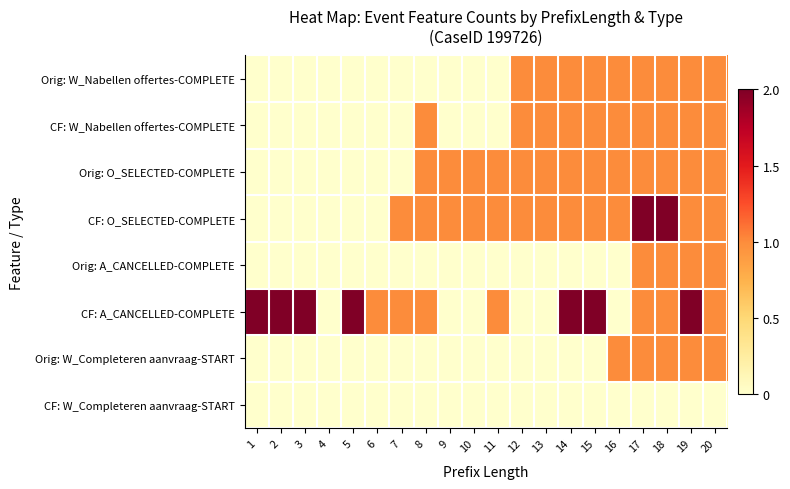

Reading left to right, list all the values displayed in this chart.

Orig: W_Nabellen offertes-COMPLETE: 1=0	2=0	3=0	4=0	5=0	6=0	7=0	8=0	9=0	10=0	11=0	12=1	13=1	14=1	15=1	16=1	17=1	18=1	19=1	20=1
CF: W_Nabellen offertes-COMPLETE: 1=0	2=0	3=0	4=0	5=0	6=0	7=0	8=1	9=0	10=0	11=0	12=1	13=1	14=1	15=1	16=1	17=1	18=1	19=1	20=1
Orig: O_SELECTED-COMPLETE: 1=0	2=0	3=0	4=0	5=0	6=0	7=0	8=1	9=1	10=1	11=1	12=1	13=1	14=1	15=1	16=1	17=1	18=1	19=1	20=1
CF: O_SELECTED-COMPLETE: 1=0	2=0	3=0	4=0	5=0	6=0	7=1	8=1	9=1	10=1	11=1	12=1	13=1	14=1	15=1	16=1	17=2	18=2	19=1	20=1
Orig: A_CANCELLED-COMPLETE: 1=0	2=0	3=0	4=0	5=0	6=0	7=0	8=0	9=0	10=0	11=0	12=0	13=0	14=0	15=0	16=0	17=1	18=1	19=1	20=1
CF: A_CANCELLED-COMPLETE: 1=2	2=2	3=2	4=0	5=2	6=1	7=1	8=1	9=0	10=0	11=1	12=0	13=0	14=2	15=2	16=0	17=1	18=1	19=2	20=1
Orig: W_Completeren aanvraag-START: 1=0	2=0	3=0	4=0	5=0	6=0	7=0	8=0	9=0	10=0	11=0	12=0	13=0	14=0	15=0	16=1	17=1	18=1	19=1	20=1
CF: W_Completeren aanvraag-START: 1=0	2=0	3=0	4=0	5=0	6=0	7=0	8=0	9=0	10=0	11=0	12=0	13=0	14=0	15=0	16=0	17=0	18=0	19=0	20=0